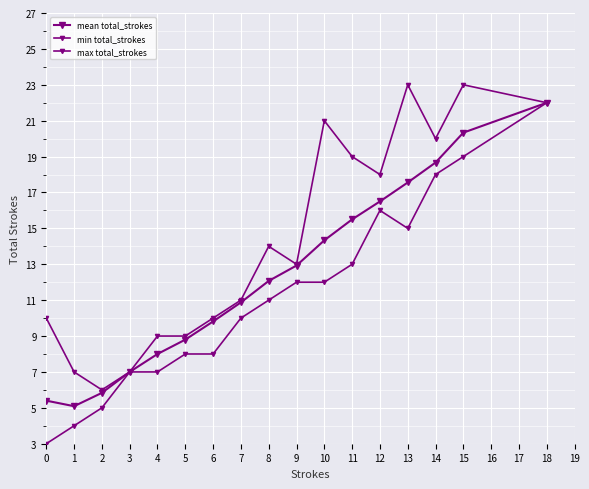

Is it true that mean total_strokes equals 18.7 at 14?

True